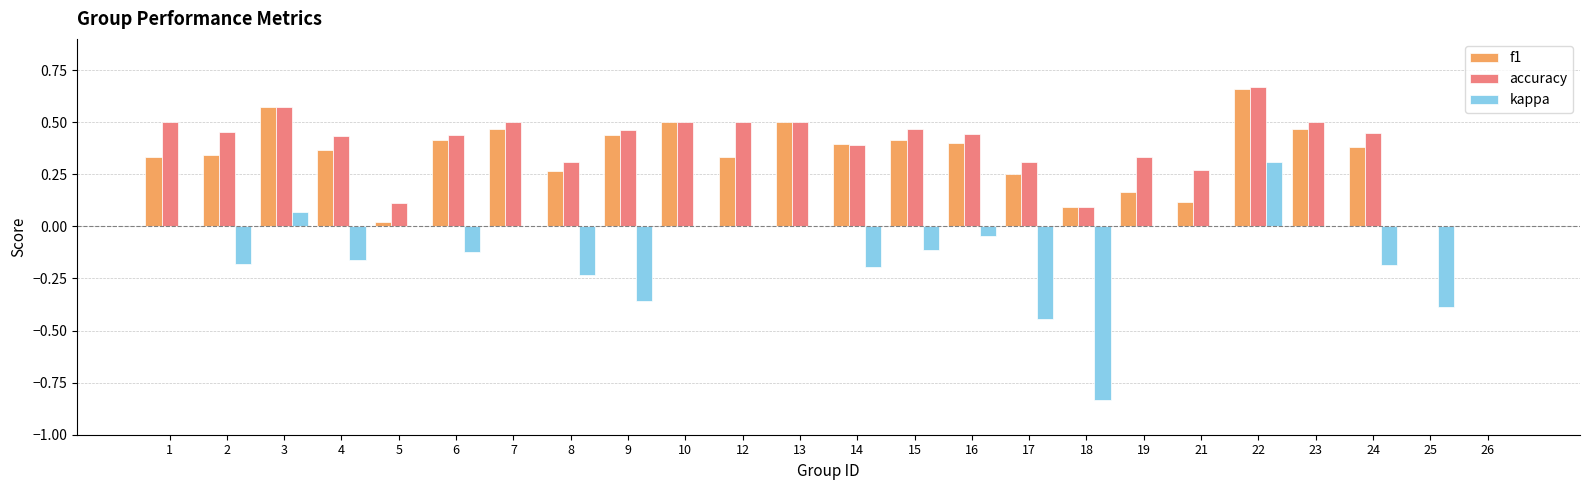

How many accuracy values are between 0 and 1?

24